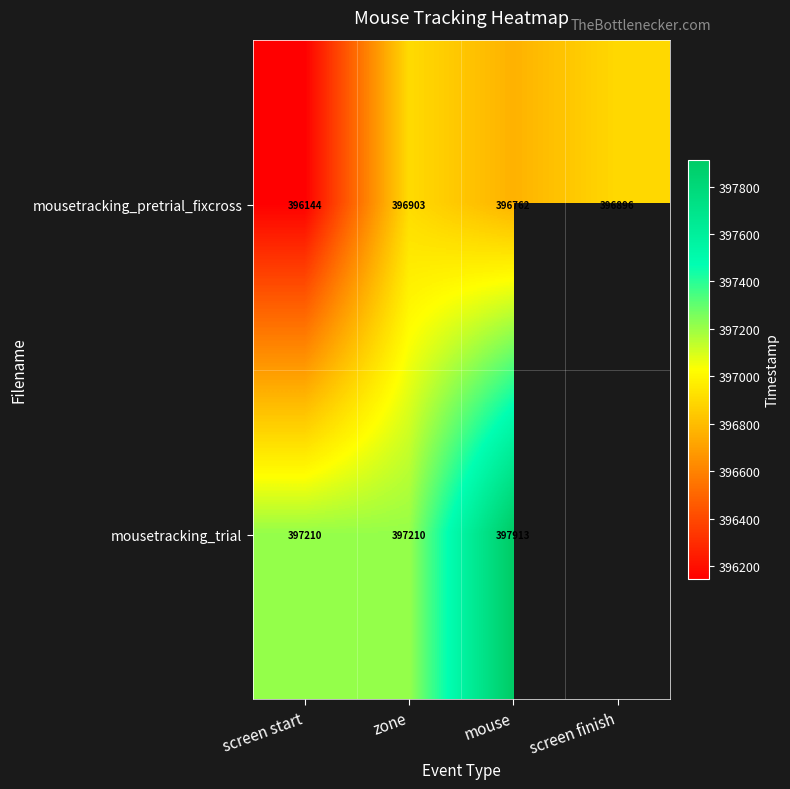

Where does the mousetracking_pretrial_fixcross series first go above 396896?

zone